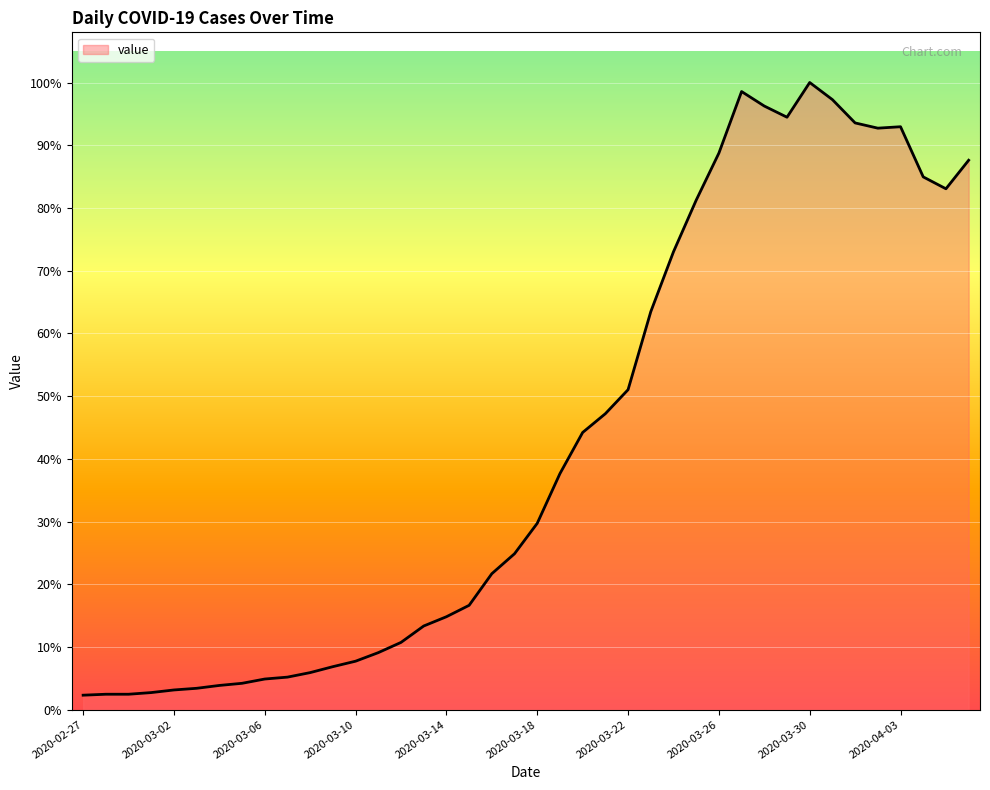

Is this an area chart (filled region under the line)?

Yes